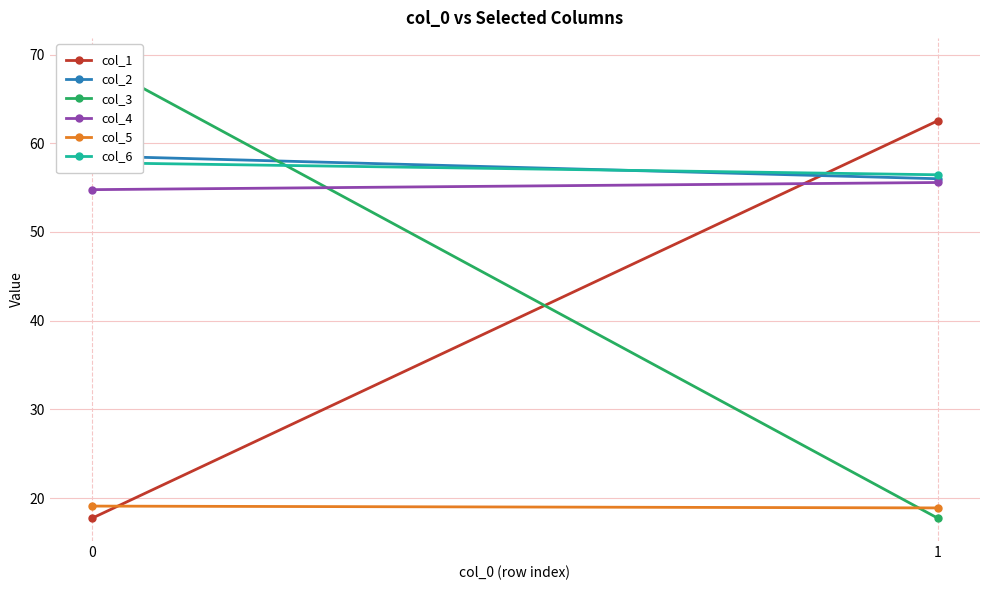

What is the value of the col_3 point at the 1st from the left?

69.3